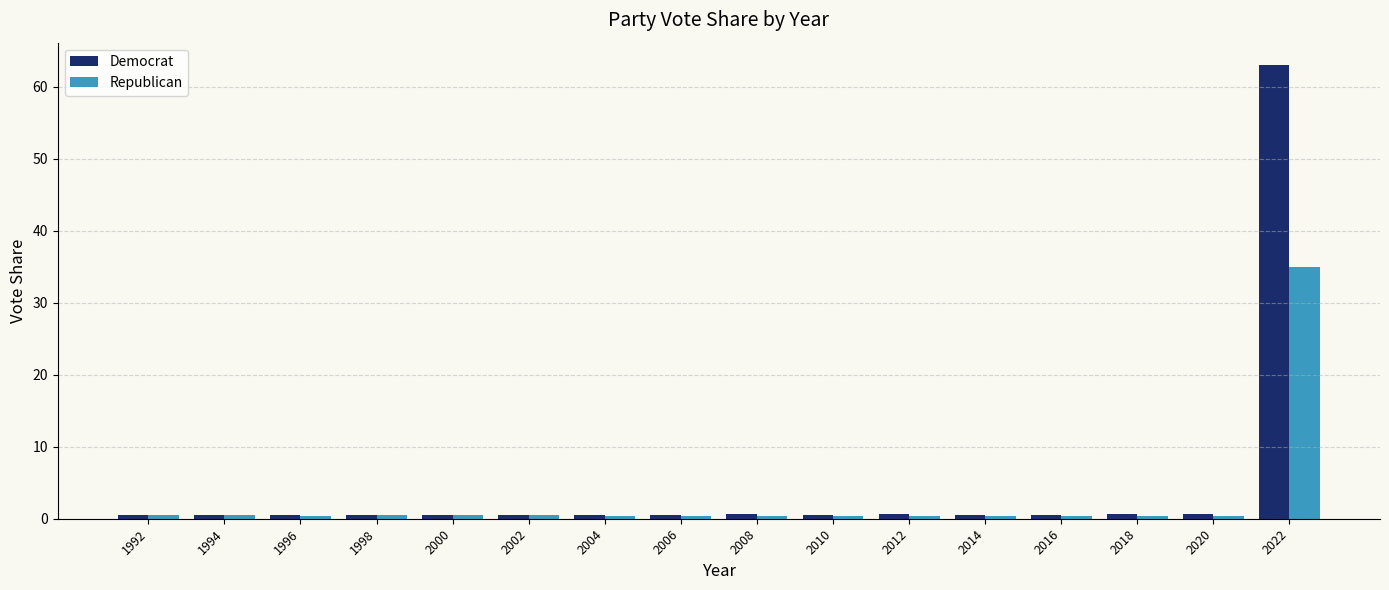

Is it true that Republican equals 0.5 at 2000?

True